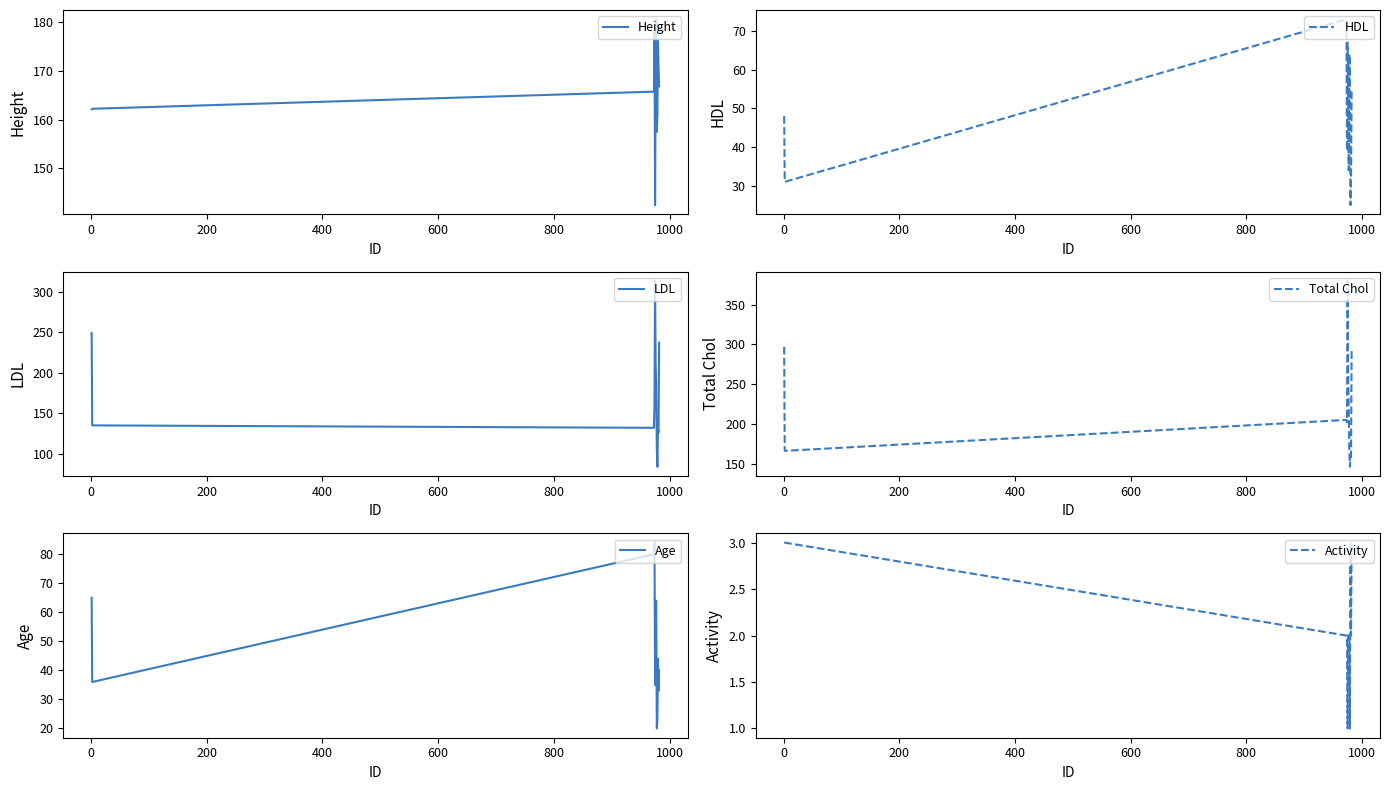

What is the maximum value for LDL?

313